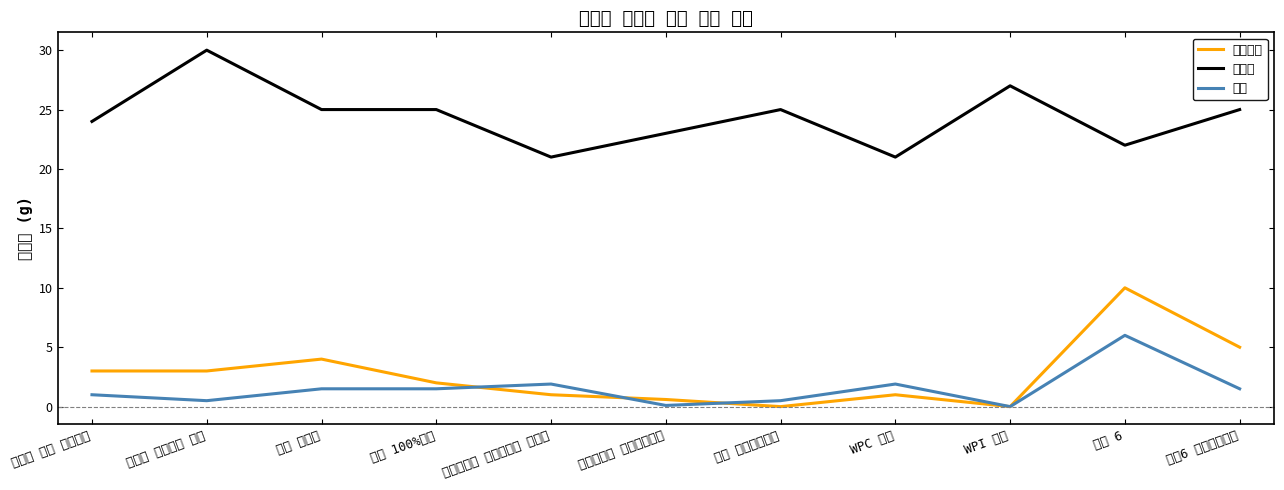

What is the maximum value shown in the chart?

30.0